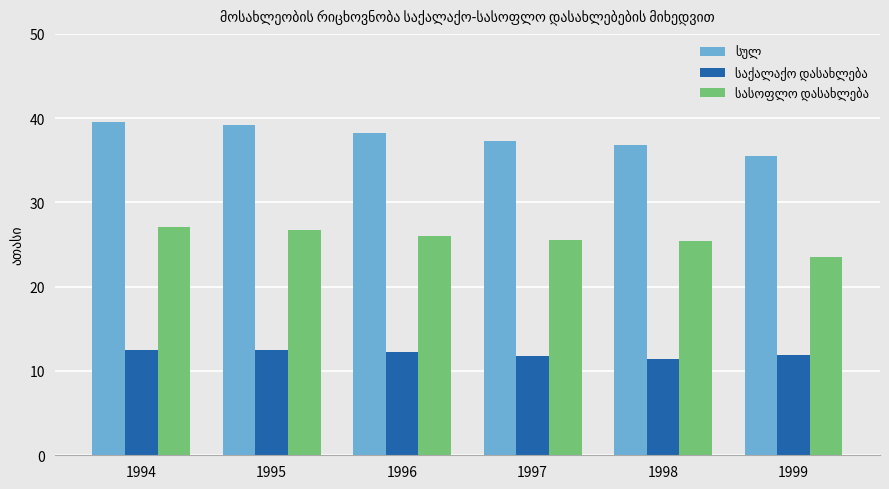

At how many categories does at least one series exceed 31?

6